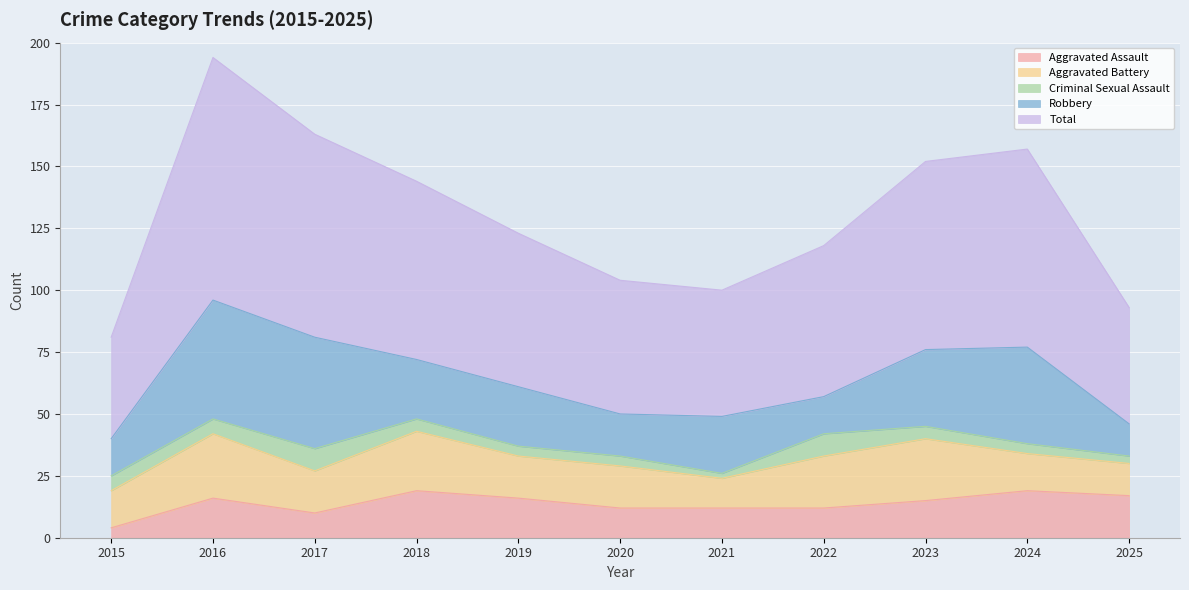

Between 2024 and 2023, which is larger?

2024